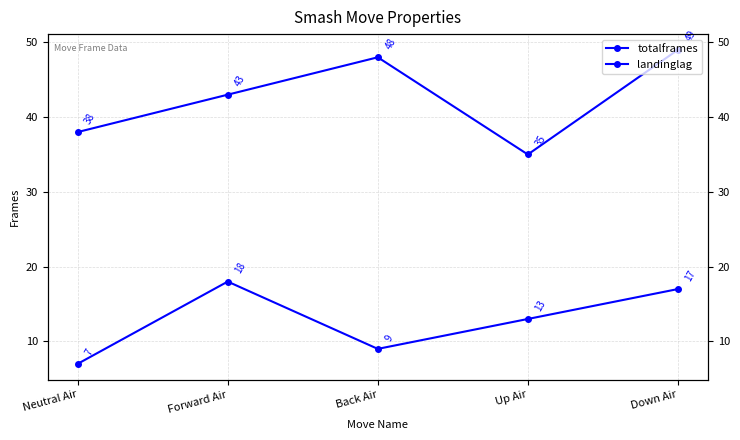

True or false: landinglag and totalframes cross at least once.

False